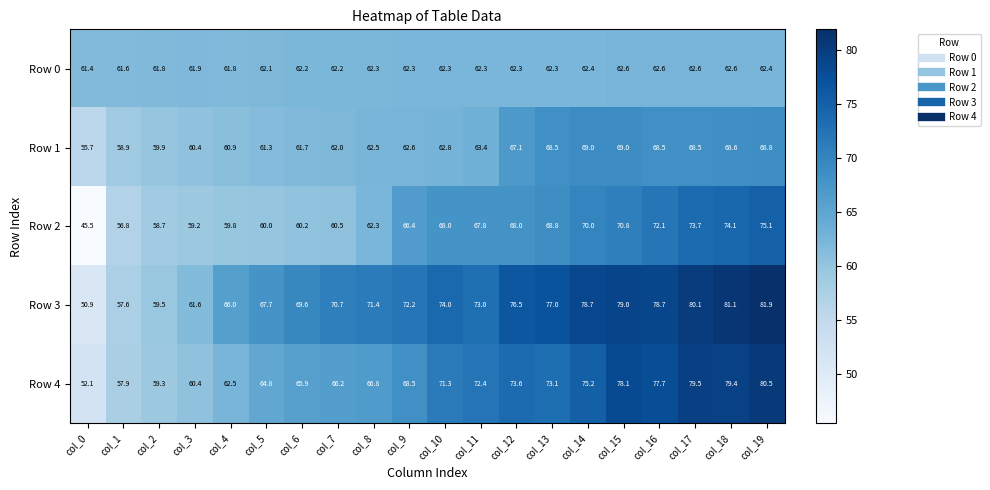

At how many categories does at least one series exceed 76?

8